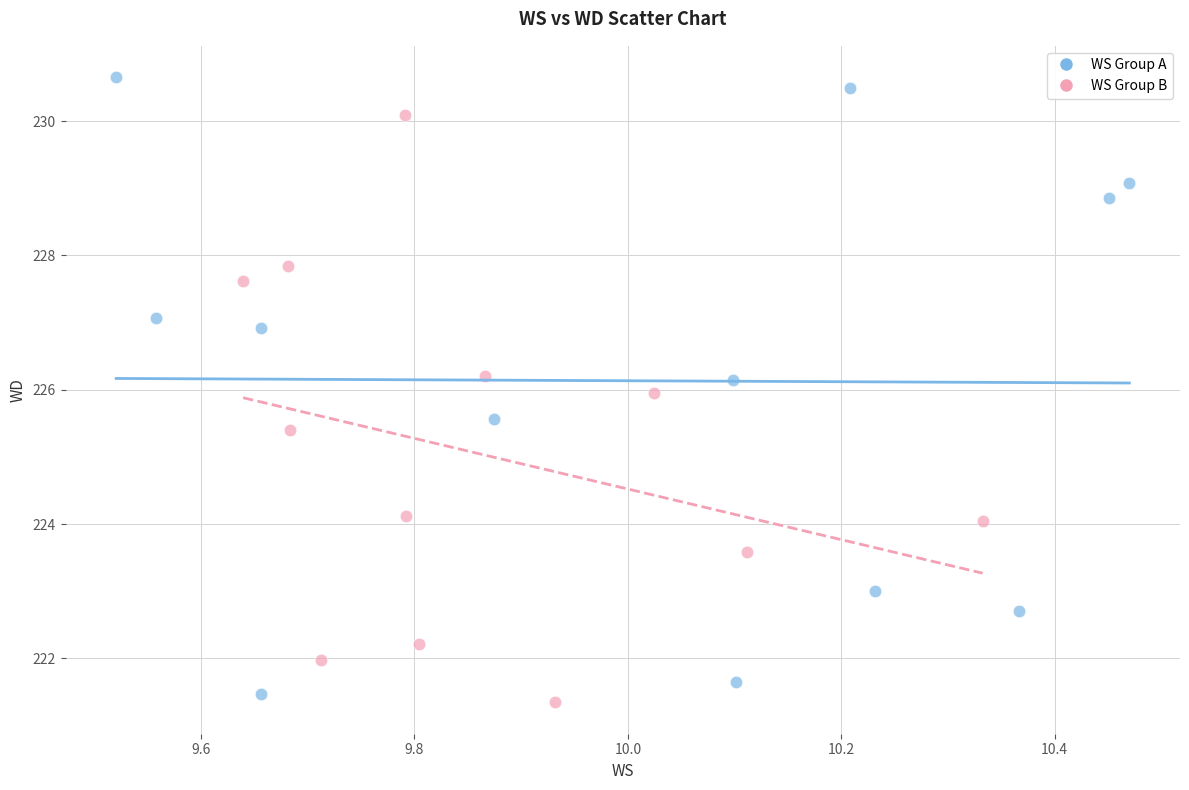

Which series reaches the maximum Y coordinate?

WS Group A